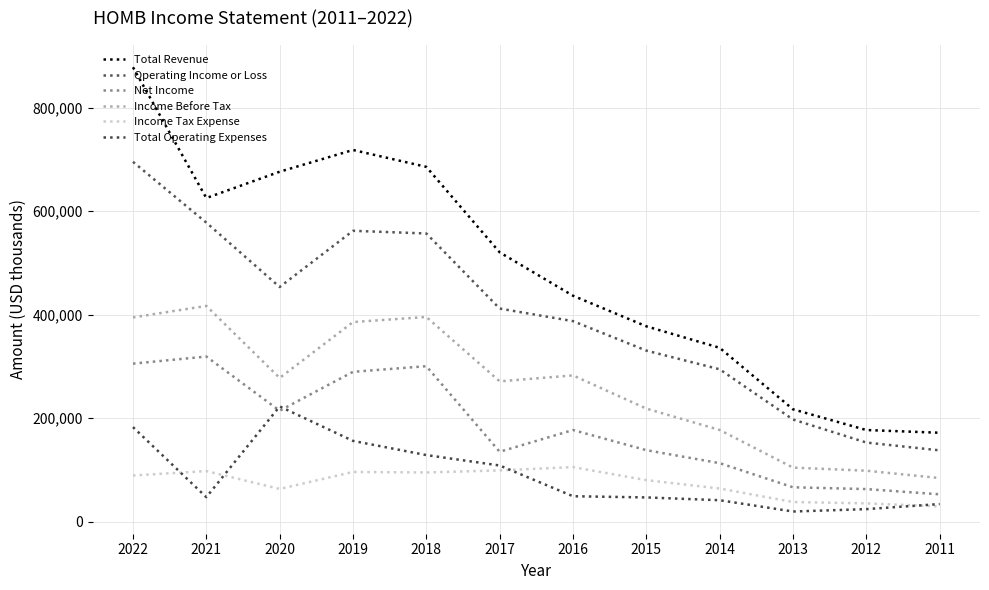

Does the chart have visible grid lines?

Yes